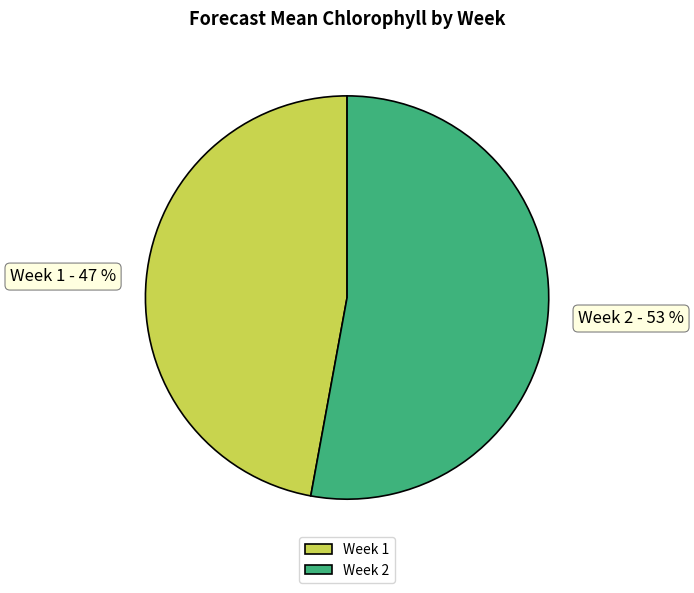

Do Week 2 and Week 1 together represent more than half of the pie?

Yes